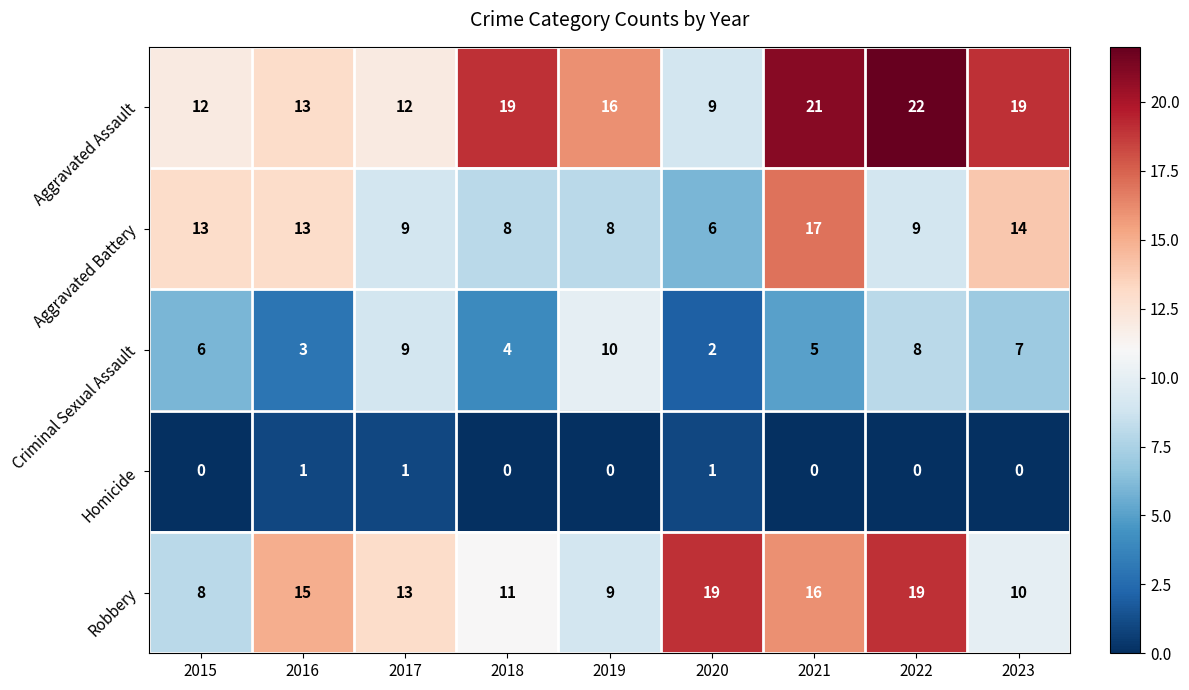

At which category is the sum across all series the highest?

2021